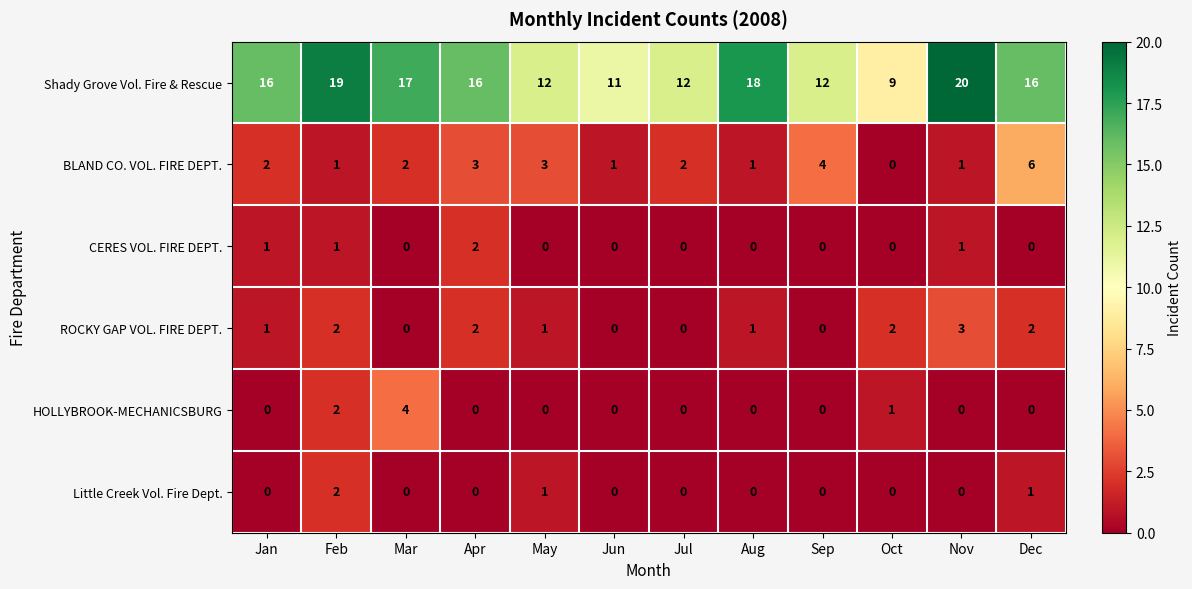

At which label is HOLLYBROOK-MECHANICSBURG closest to 2?

Feb